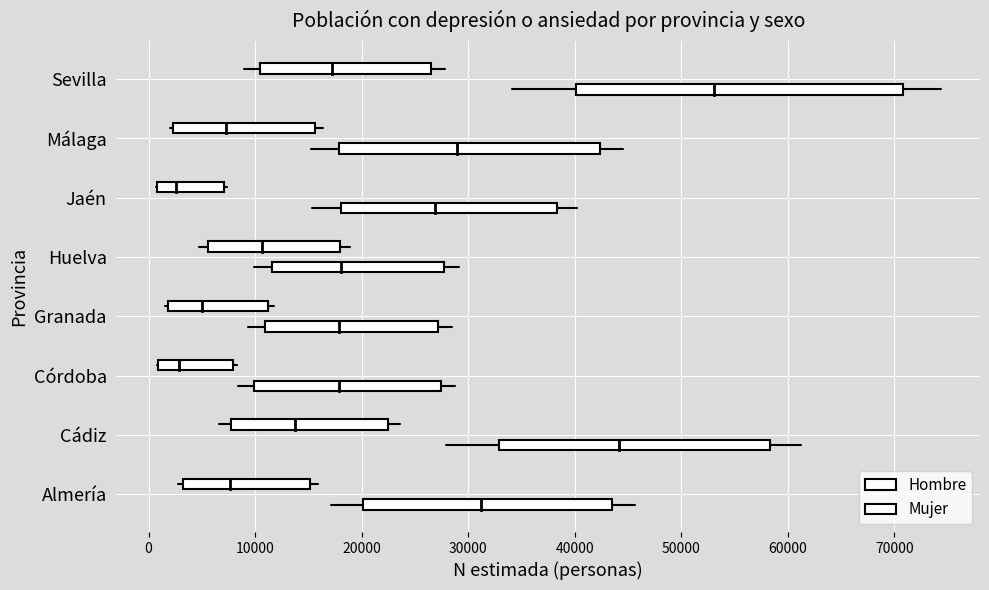

Is the value of Mujer at −10000 greater than the value of Hombre at −10000?

No